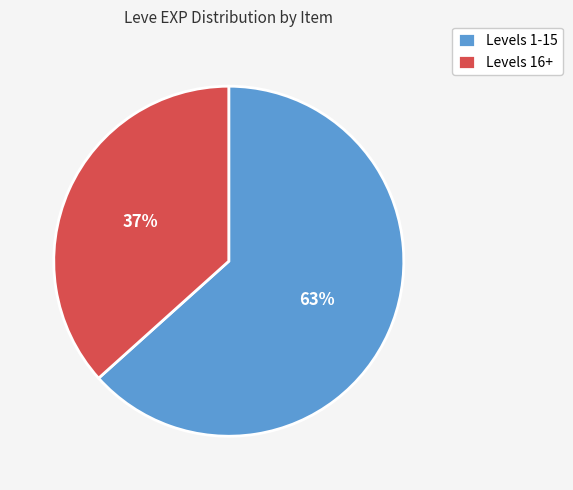

How many slices are in this pie chart?

2